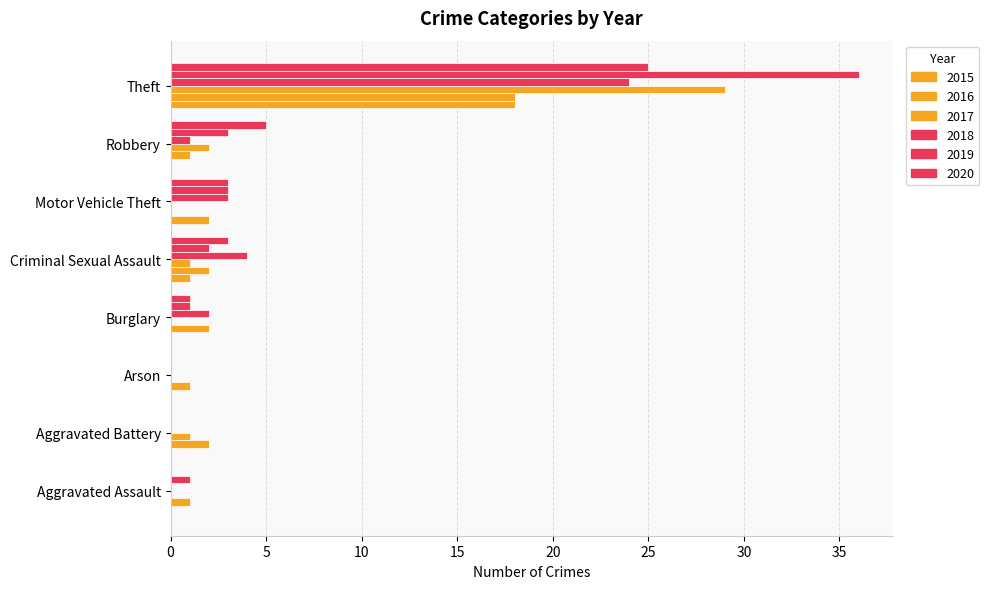

True or false: 2018 has a value of 8 at Arson.

False